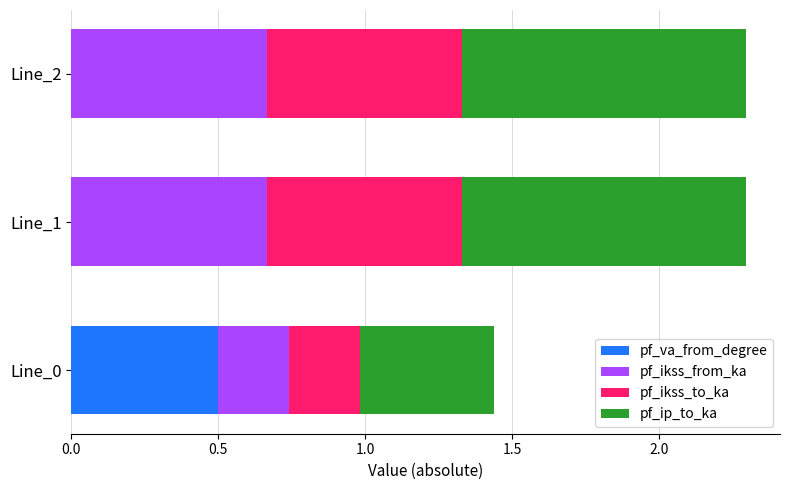

The pf_va_from_degree series shows 0.0 at Line_1. True or false?

True